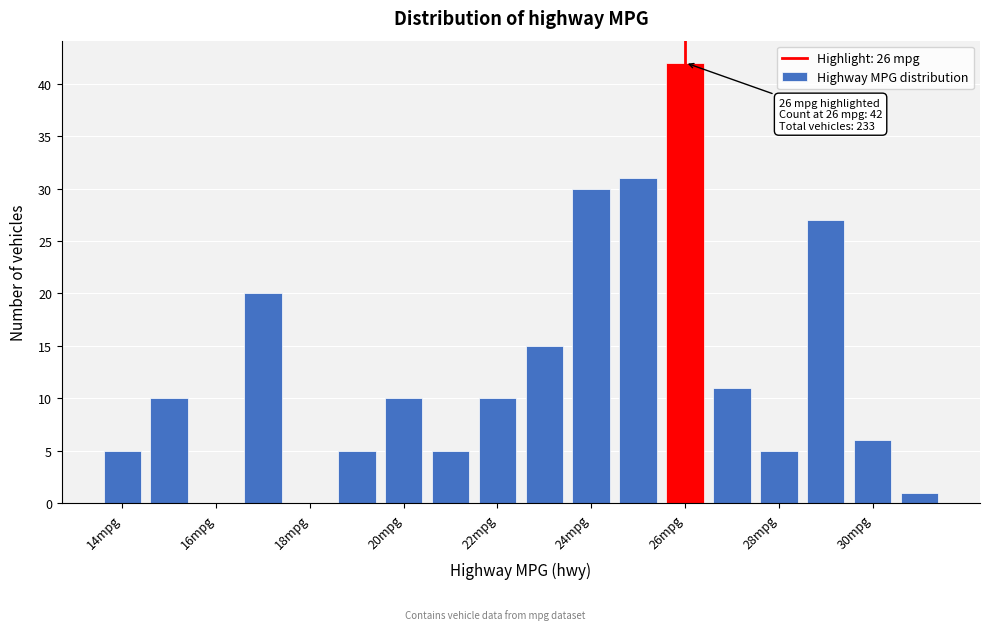

Over which range of the x-axis is the bar tallest?

25.5 to 26.5